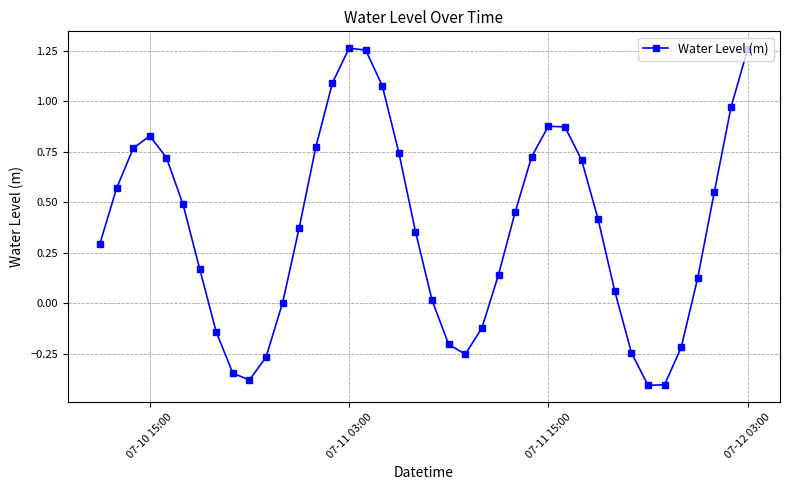

What is the sum of all values?

15.0